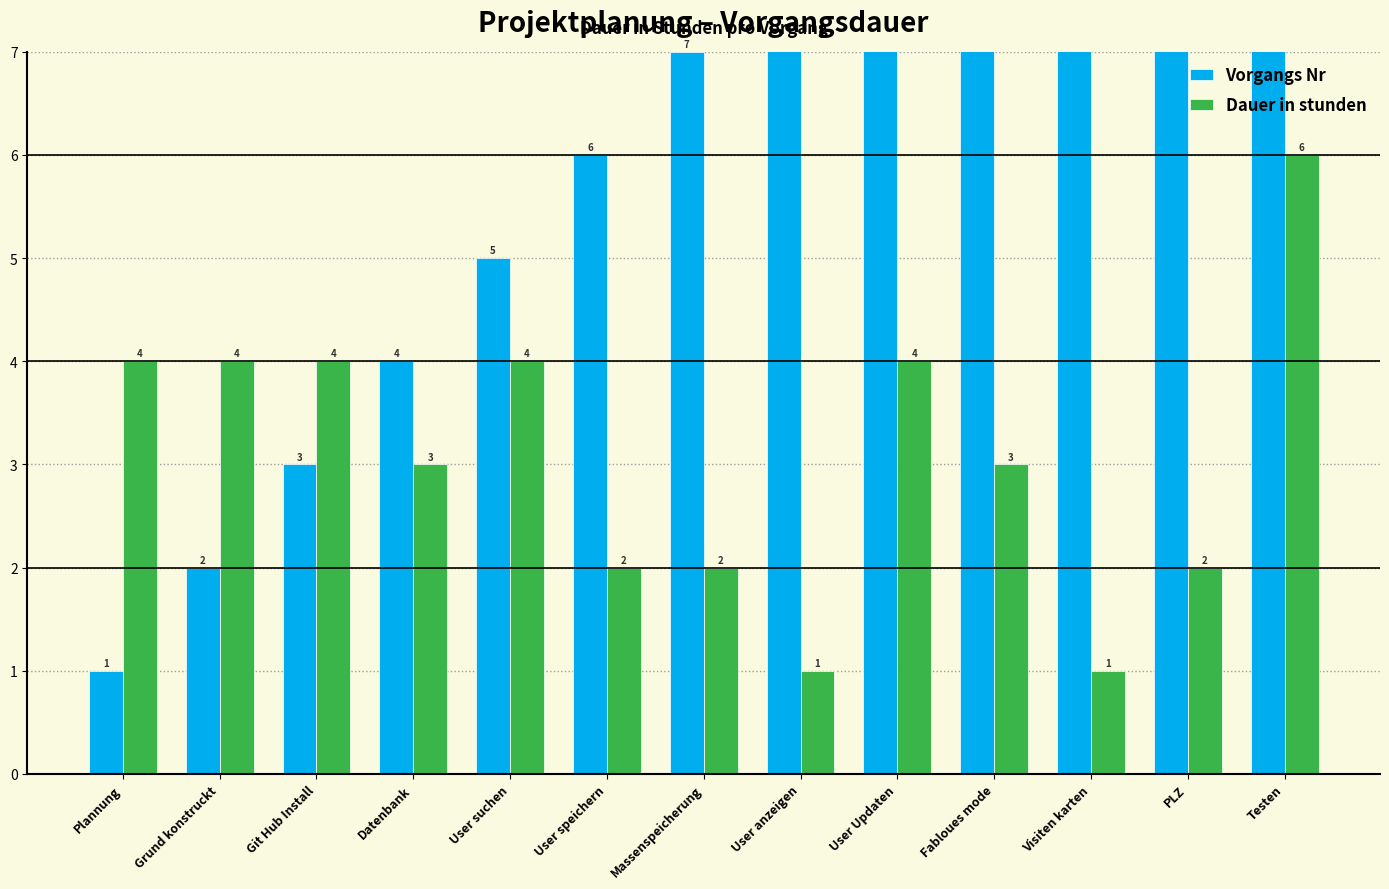

What is the approximate value of Vorgangs Nr at User anzeigen, to the nearest 10?

10